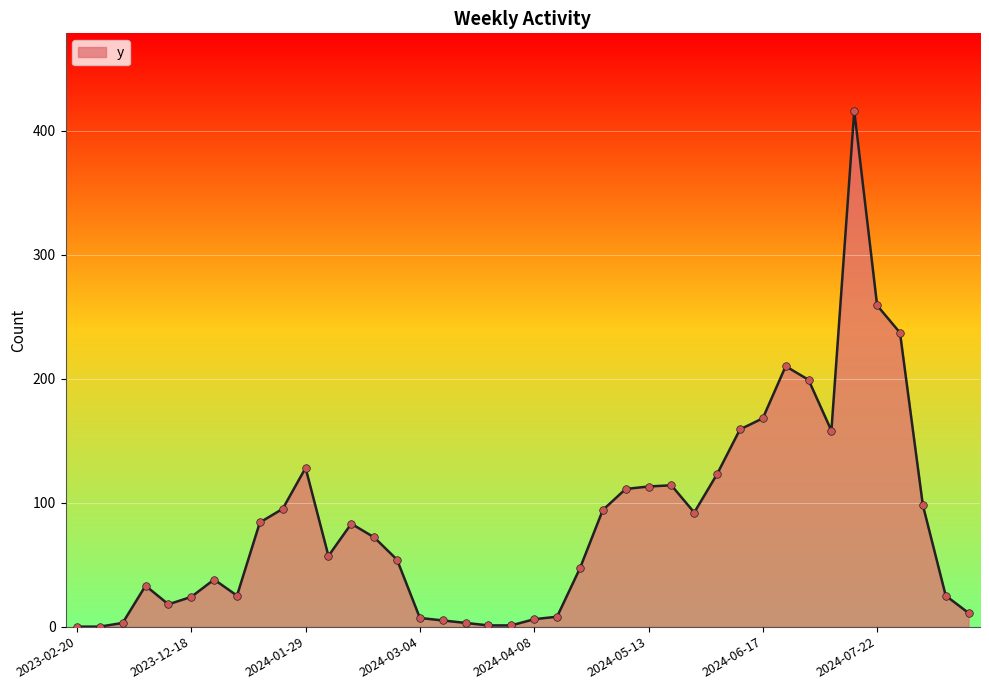

What is the greatest value displayed?

416